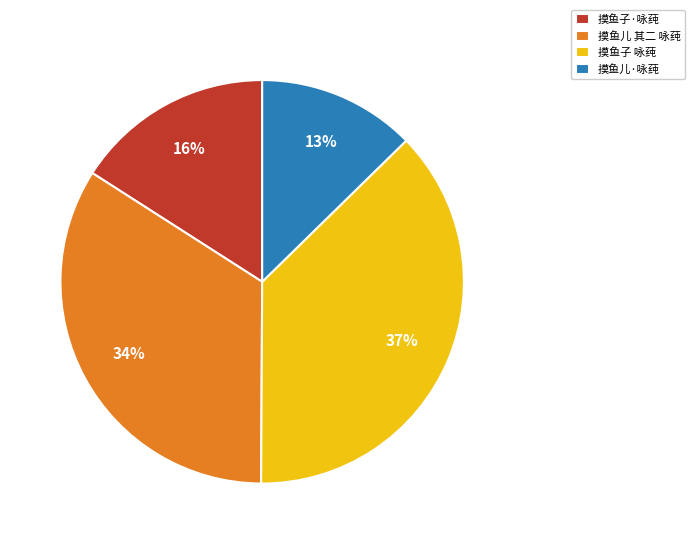

Which has a higher value, 摸鱼子·咏莼 or 摸鱼子 咏莼?

摸鱼子 咏莼